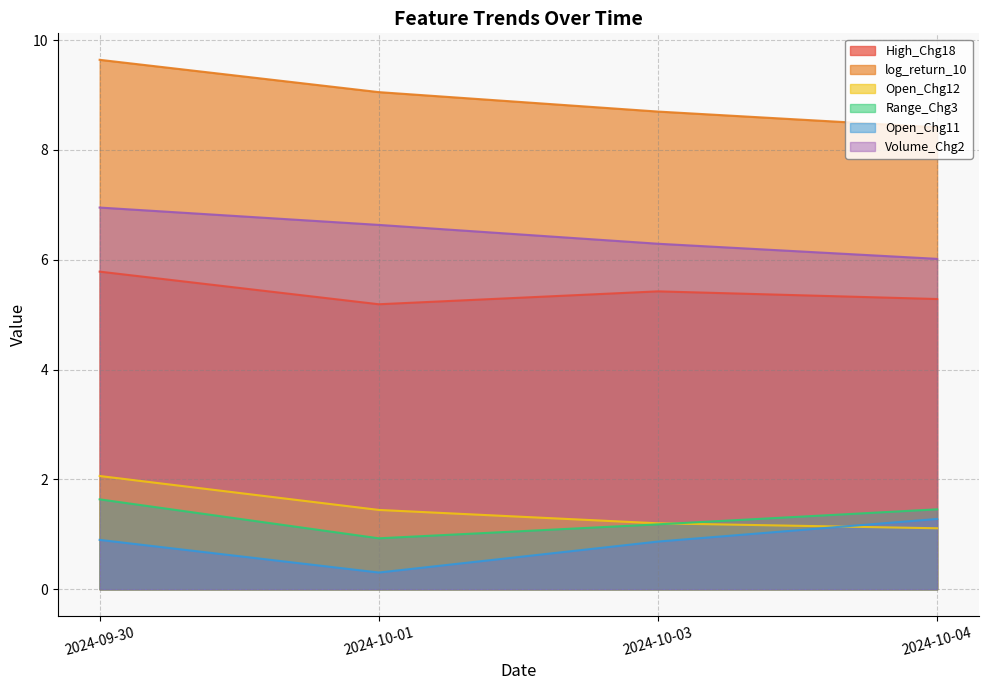

What is the average value of the Open_Chg12 series?

1.5